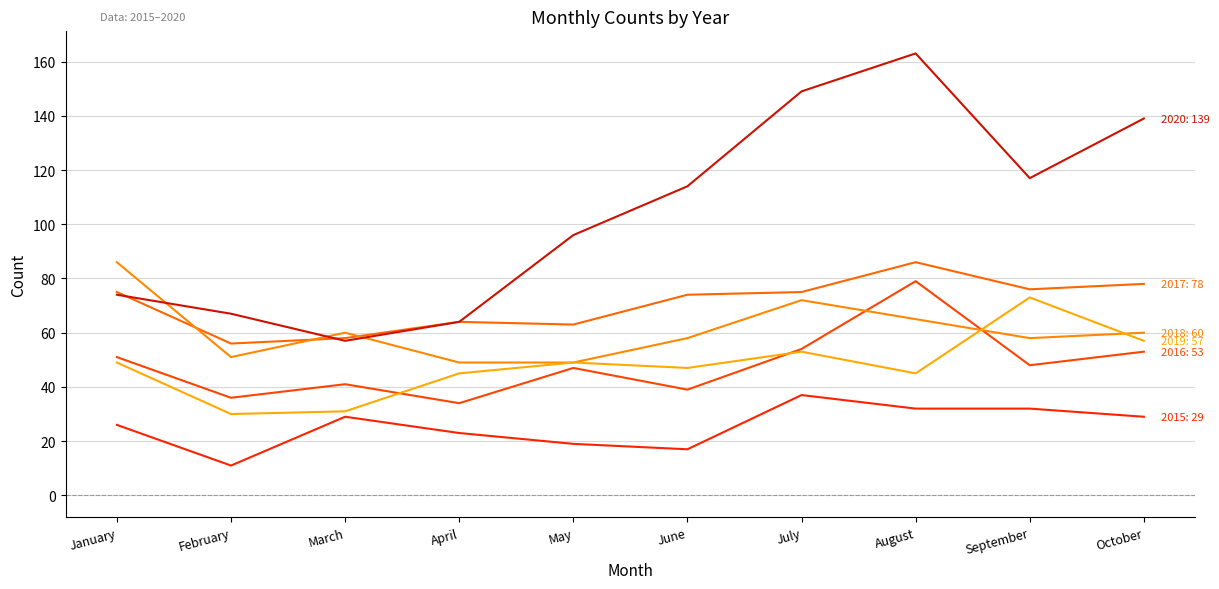

Reading right to left, what are all the values shown in this chart?

2015: October=29	September=32	August=32	July=37	June=17	May=19	April=23	March=29	February=11	January=26
2016: October=53	September=48	August=79	July=54	June=39	May=47	April=34	March=41	February=36	January=51
2017: October=78	September=76	August=86	July=75	June=74	May=63	April=64	March=58	February=56	January=75
2018: October=60	September=58	August=65	July=72	June=58	May=49	April=49	March=60	February=51	January=86
2019: October=57	September=73	August=45	July=53	June=47	May=49	April=45	March=31	February=30	January=49
2020: October=139	September=117	August=163	July=149	June=114	May=96	April=64	March=57	February=67	January=74